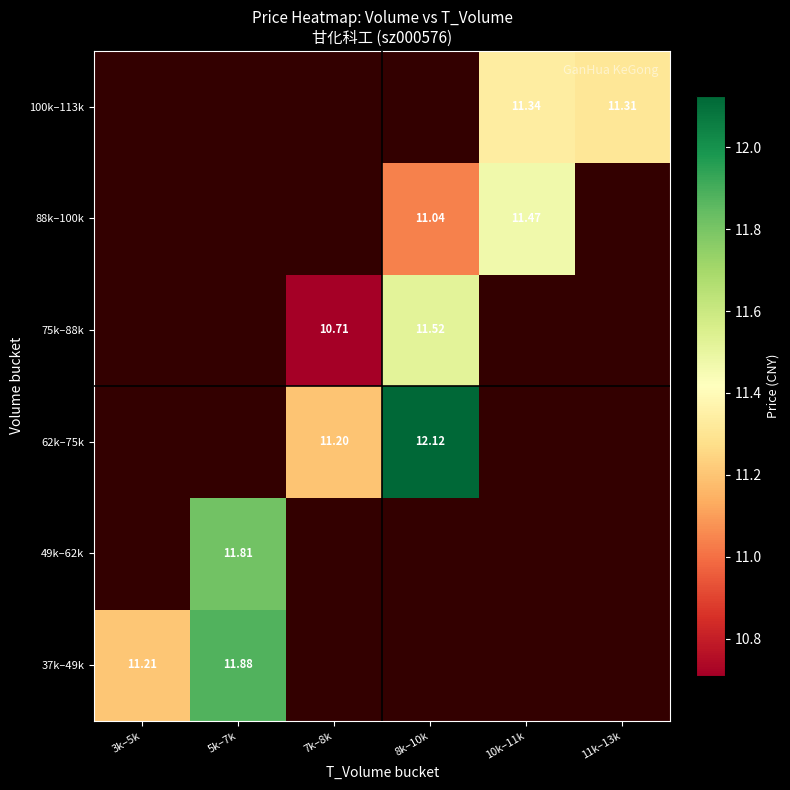

Is it true that 88k–100k equals 2.2 at 8k–10k?

False